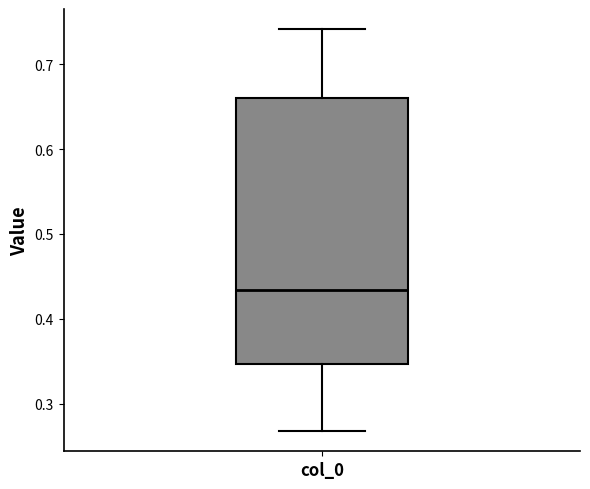

Where does the lower whisker of the box for col_0 end on the y-axis? The values are not printed on the chart, so give them approximately, as read against the axis.

0.27